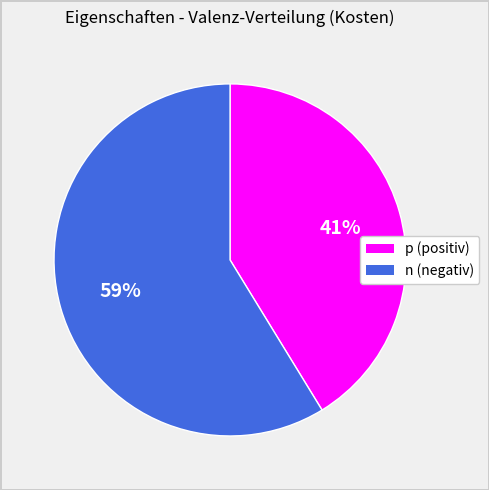

To the nearest percent, what is the difference between the largest and smallest slice percentages?

18%